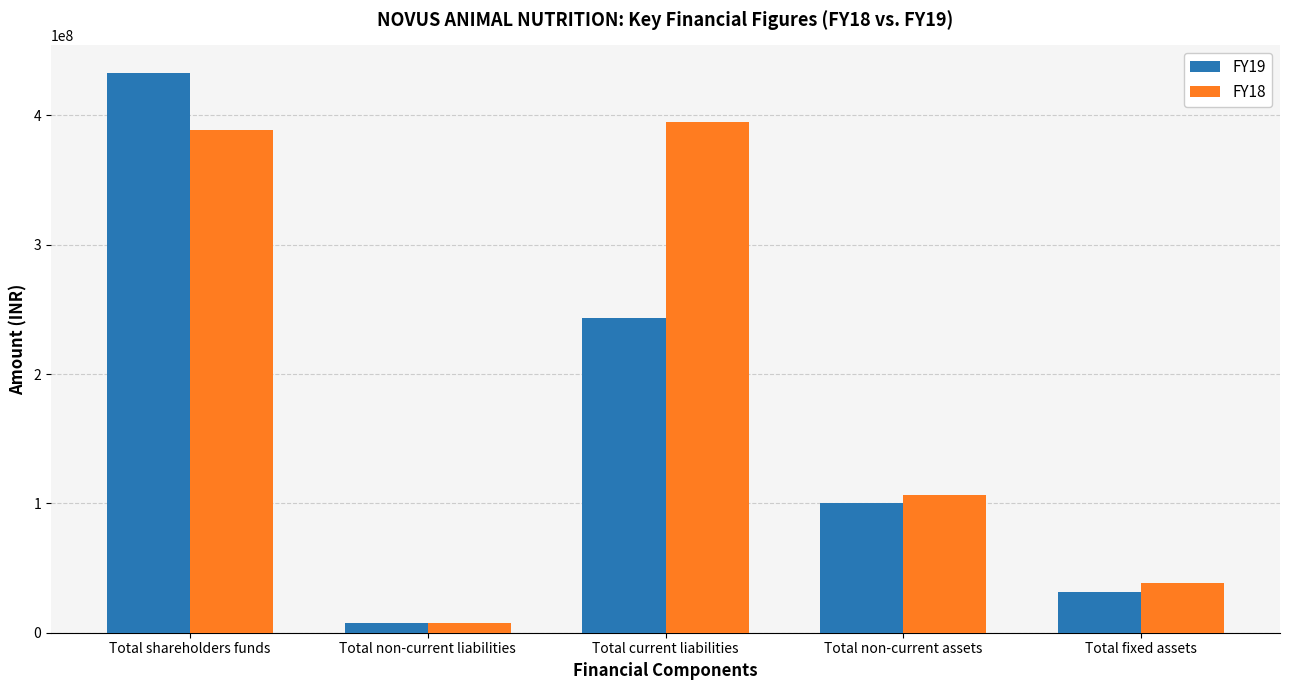

What is the greatest value displayed?

432408750